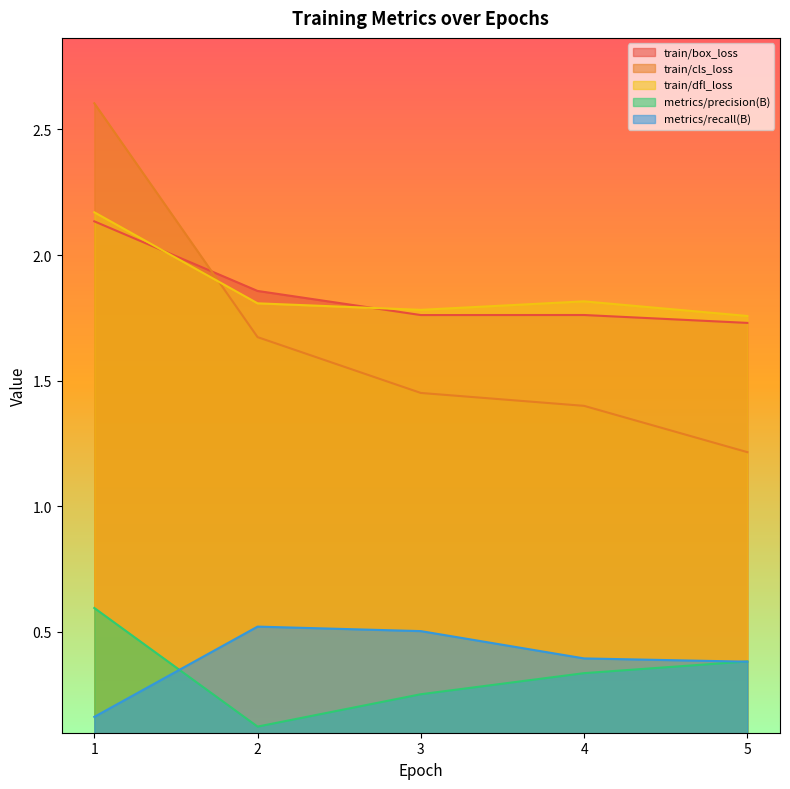

What is the value of the metrics/precision(B) point at the 3rd from the left?

0.3